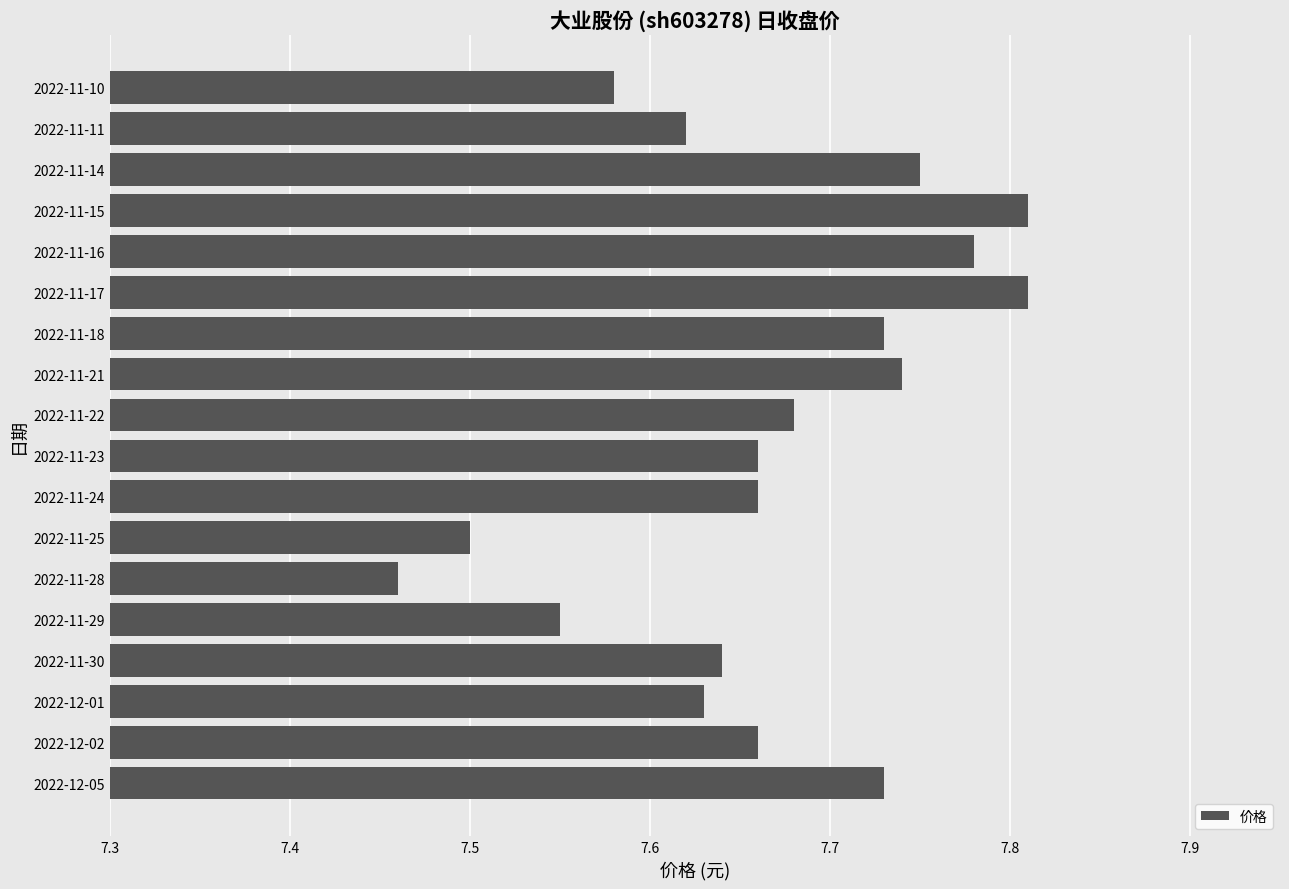

Count the number of categories in the chart.

18